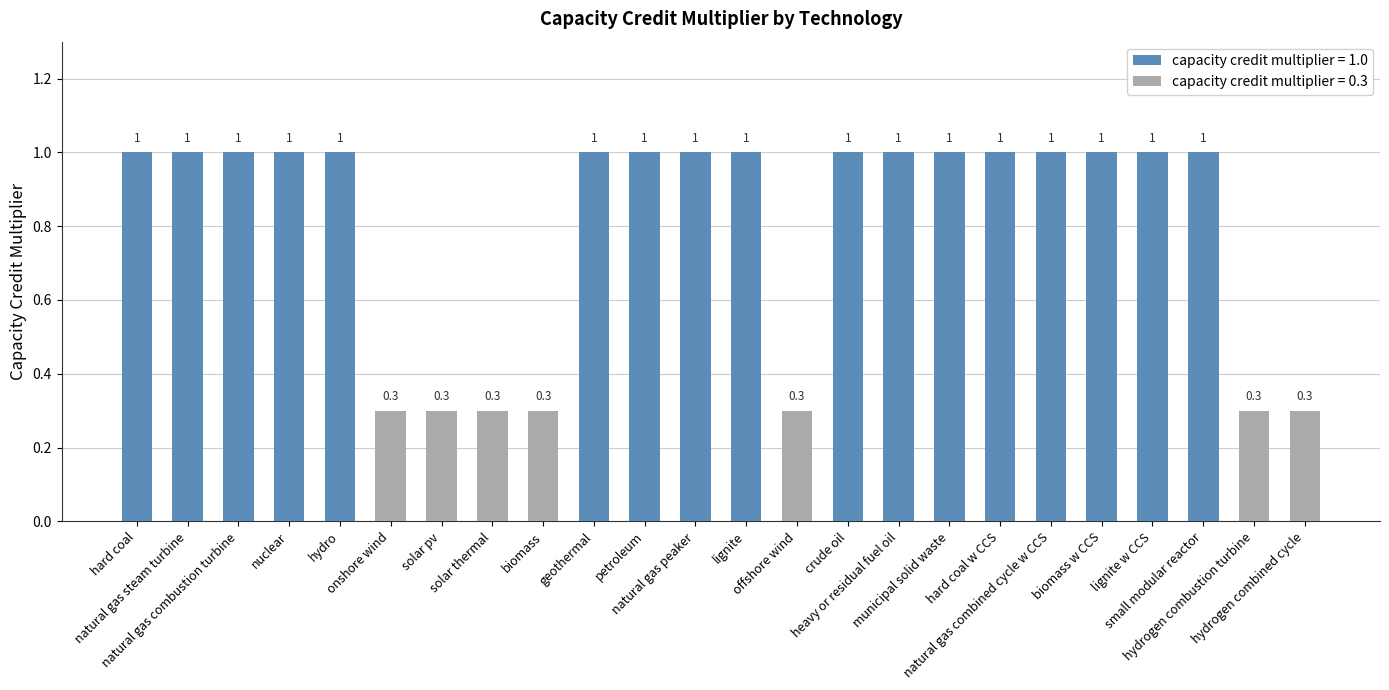

The value at geothermal is 0.7. True or false?

False